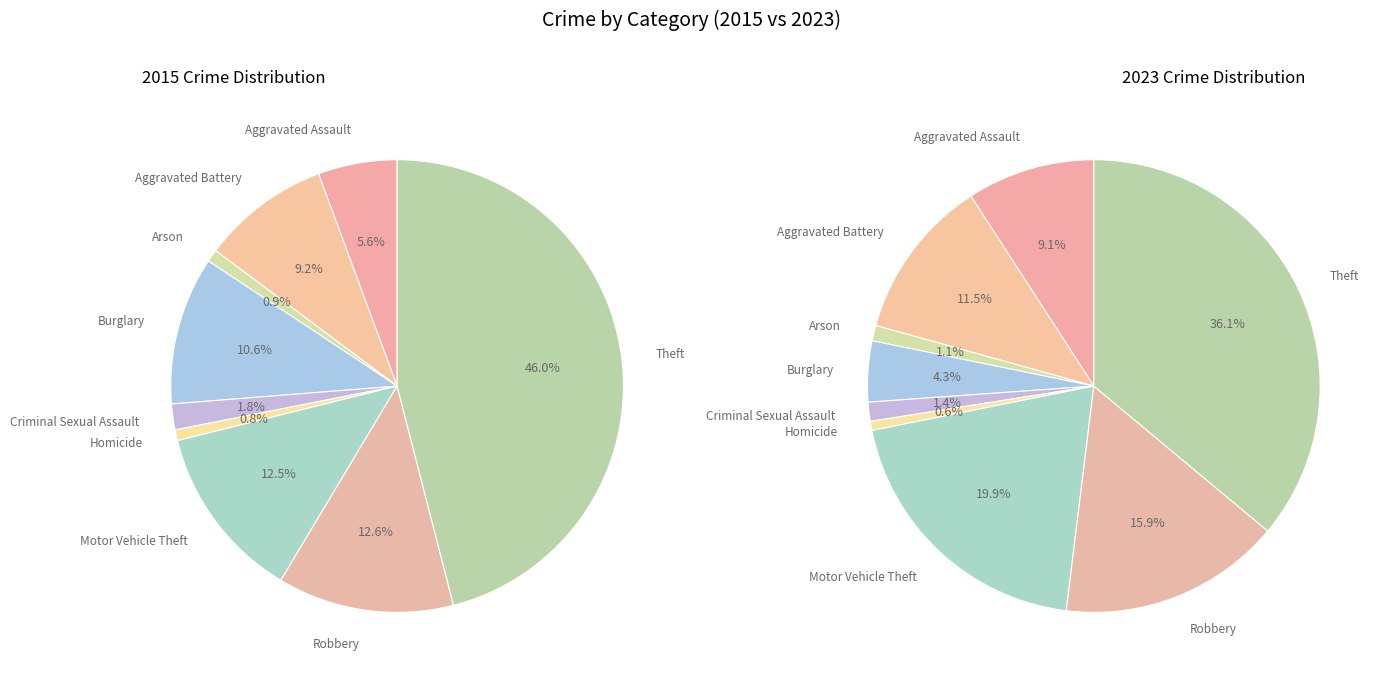

Which series has the largest range (max minus min)?

Crime by Category (2015)